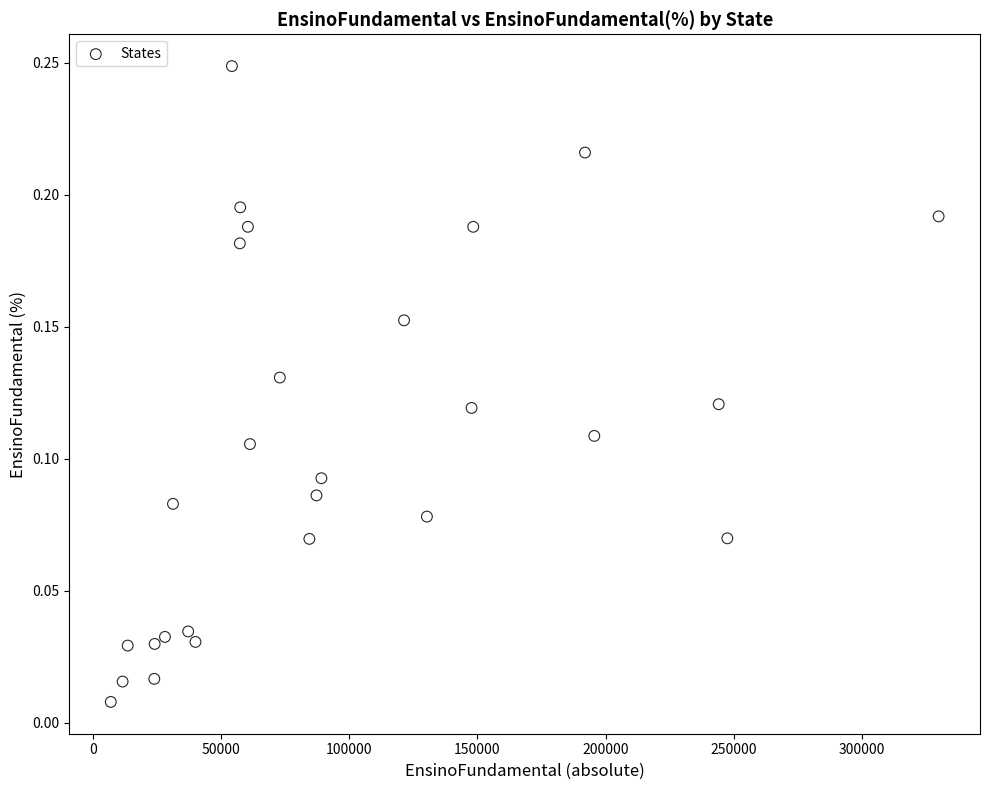

What is the range of X values (max minus min)?

322999.7